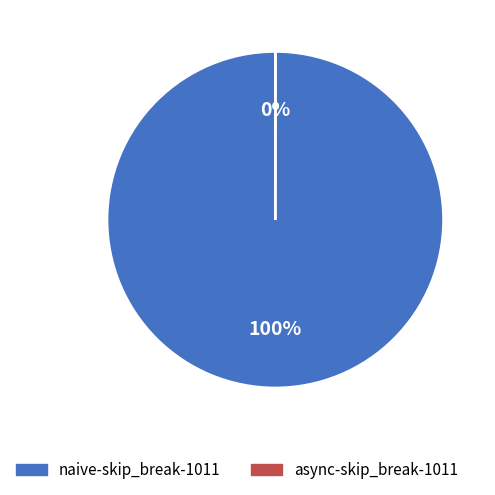

Which slice represents more than half of the pie?

naive-skip_break-1011